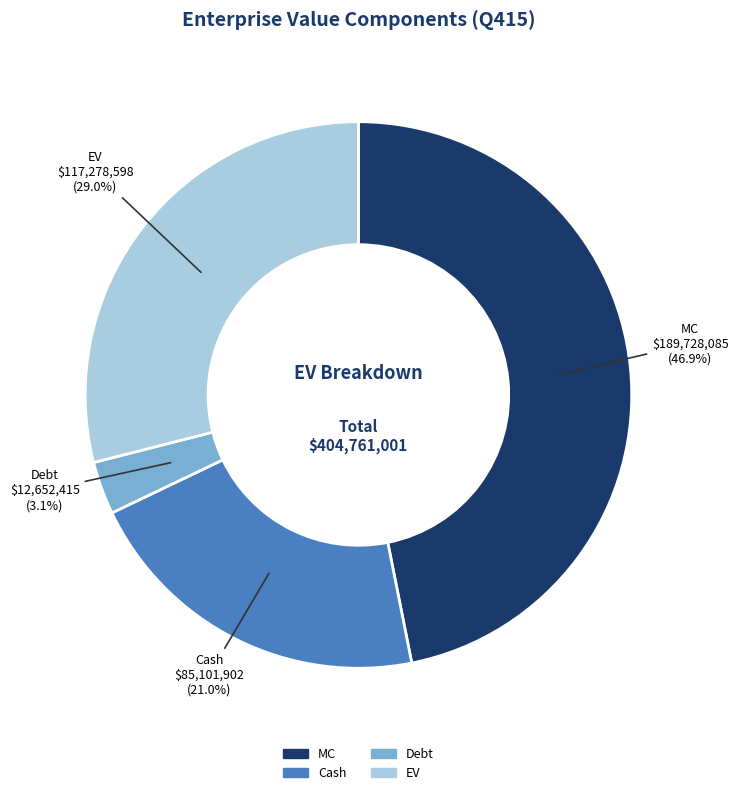

To the nearest percent, what is the average slice percentage?

25%